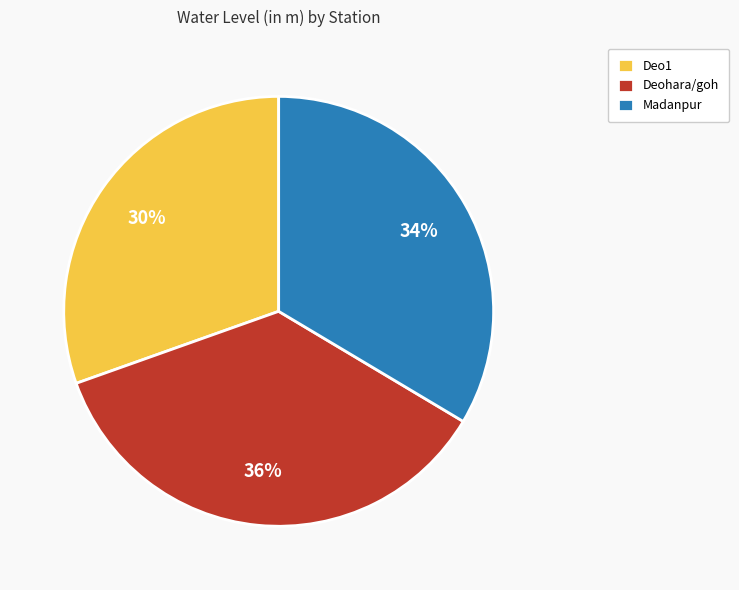

Approximately how many times larger is the value at Madanpur compared to Deohara/goh?

0.9